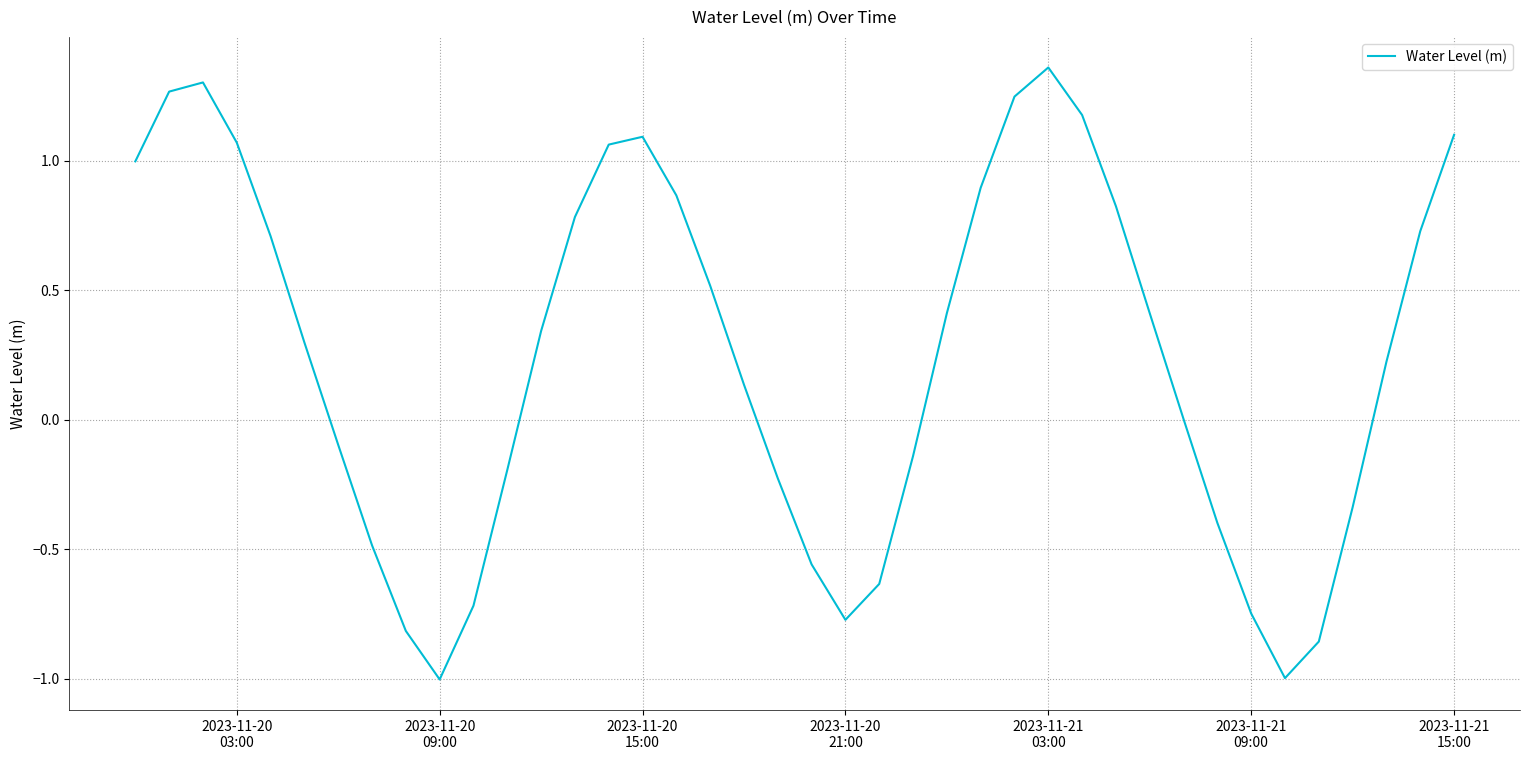

What is the smallest value displayed?

-1.0